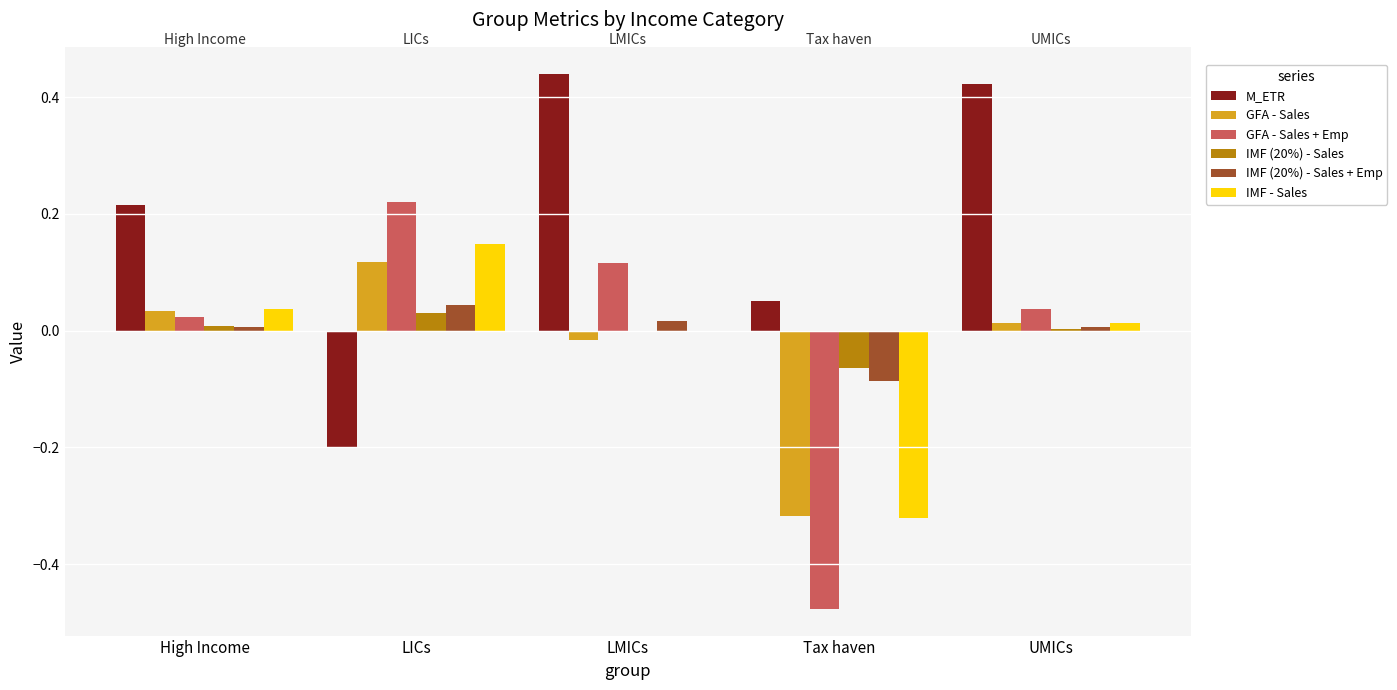

At which label does GFA - Sales reach its peak?

LICs